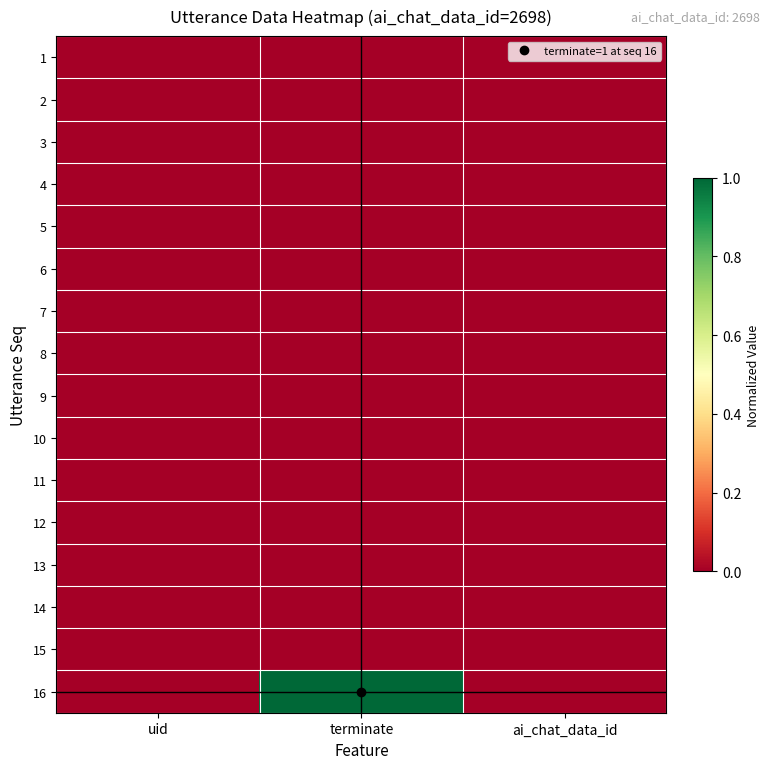

How many series are shown in this chart?

16